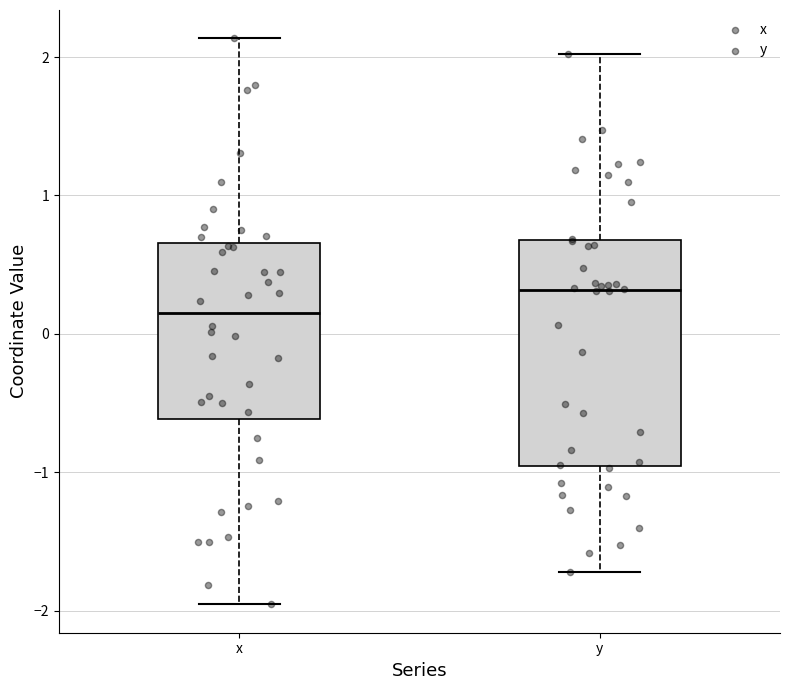

Where is the upper edge of the box for x on the y-axis? The values are not printed on the chart, so give them approximately, as read against the axis.

0.7